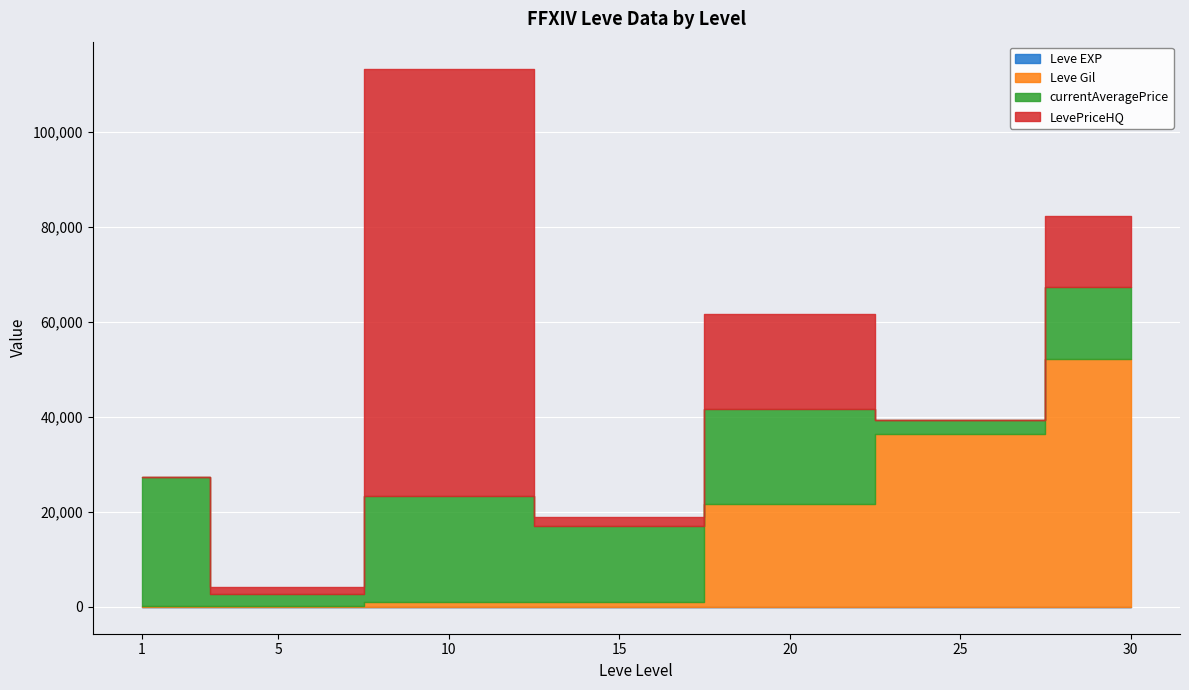

What are all the series names shown in the legend?

Leve EXP, Leve Gil, currentAveragePrice, LevePriceHQ